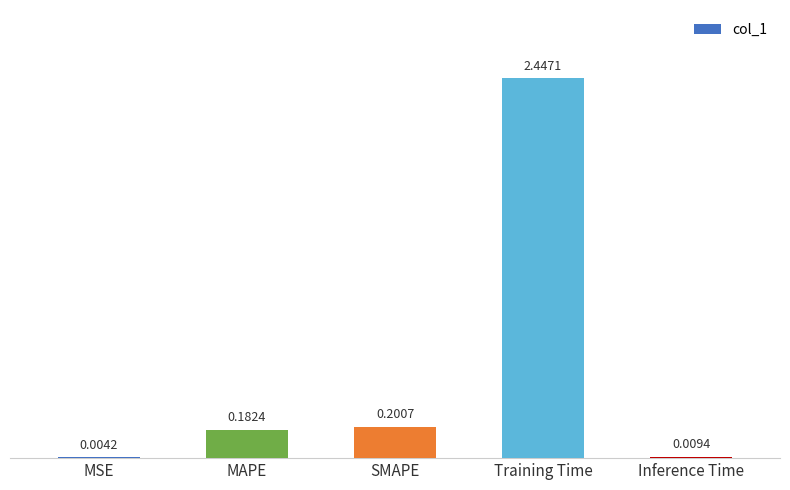

At which label is the value closest to 1?

SMAPE